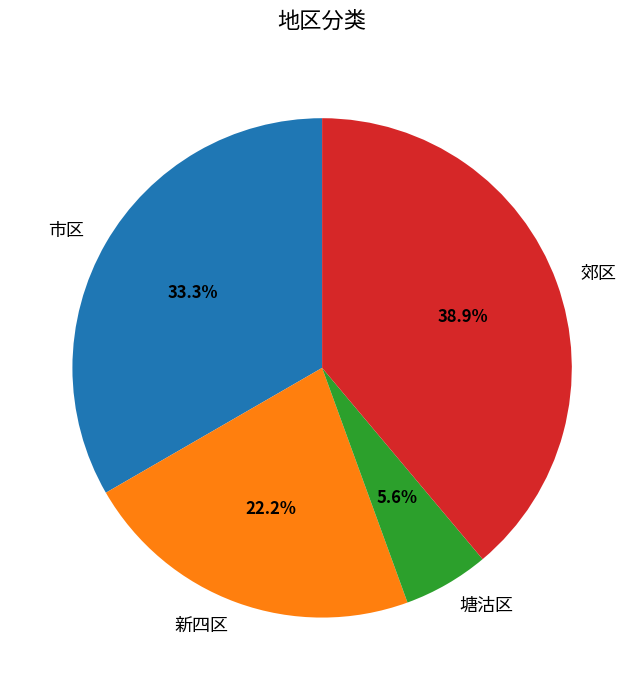

Which category has the smallest portion of the pie?

塘沽区